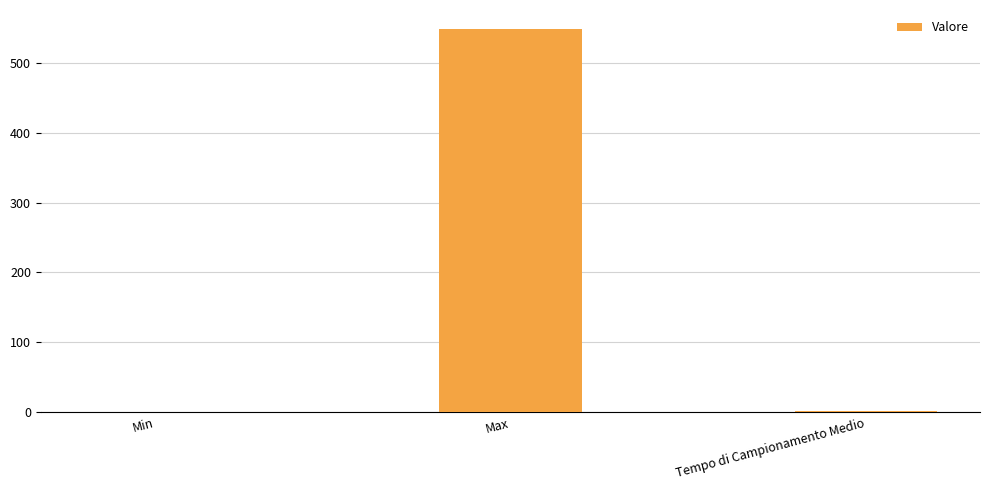

What is the greatest value displayed?

548.0